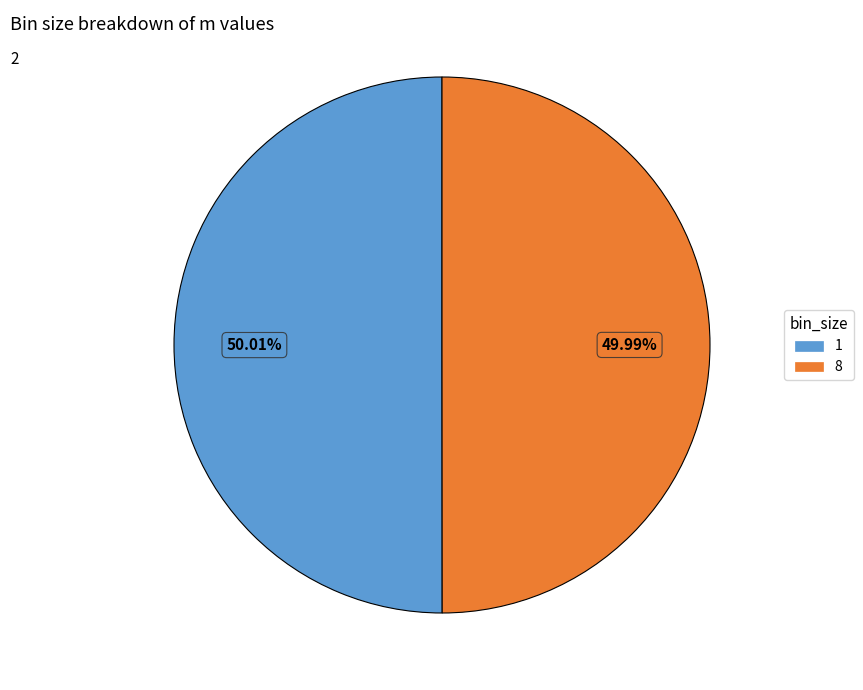

How many slices are in this pie chart?

2